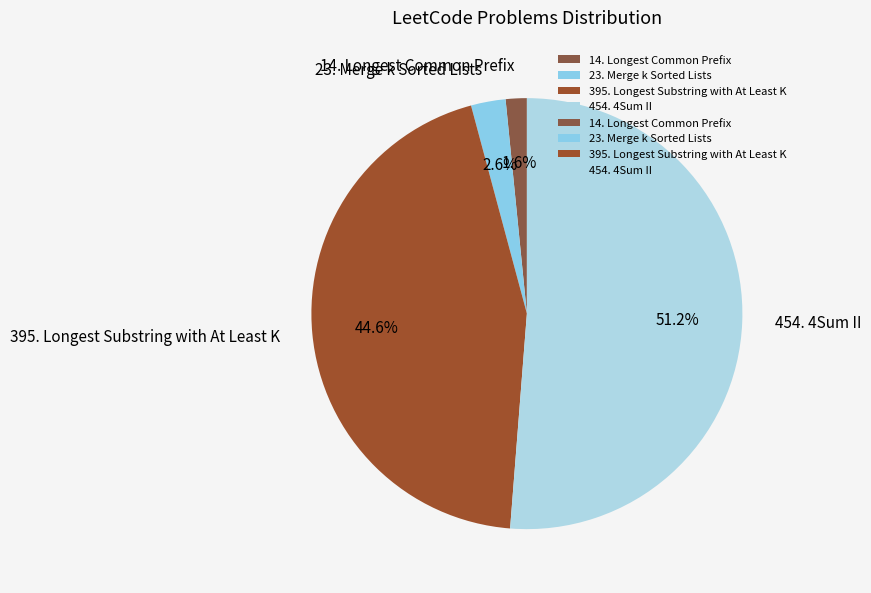

To the nearest percent, what is the difference between the largest and smallest slice percentages?

50%